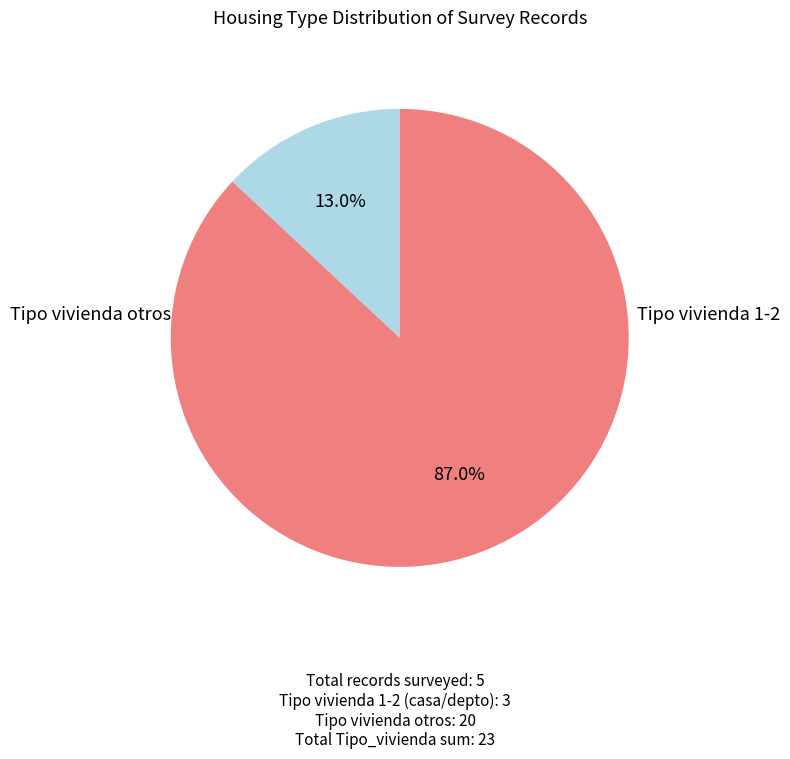

Count the number of slices in the pie.

2